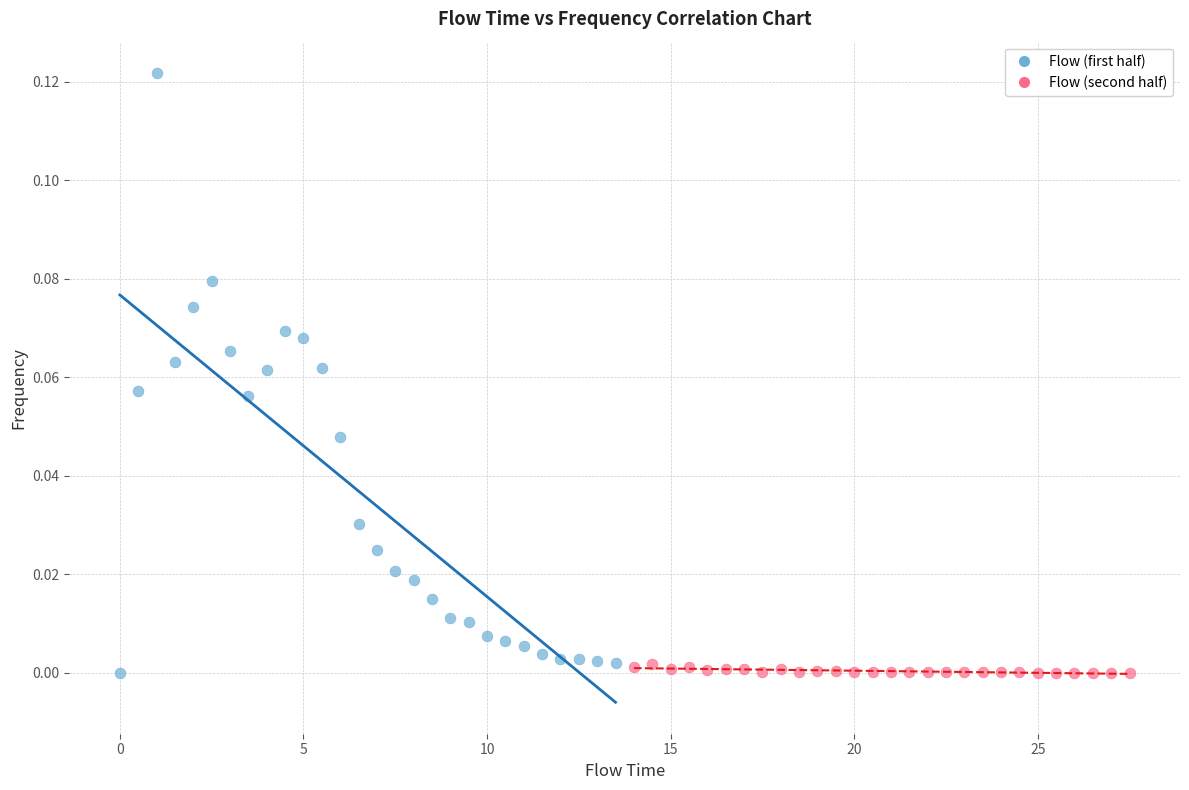

Which series contains the highest Y value?

Flow (first half)